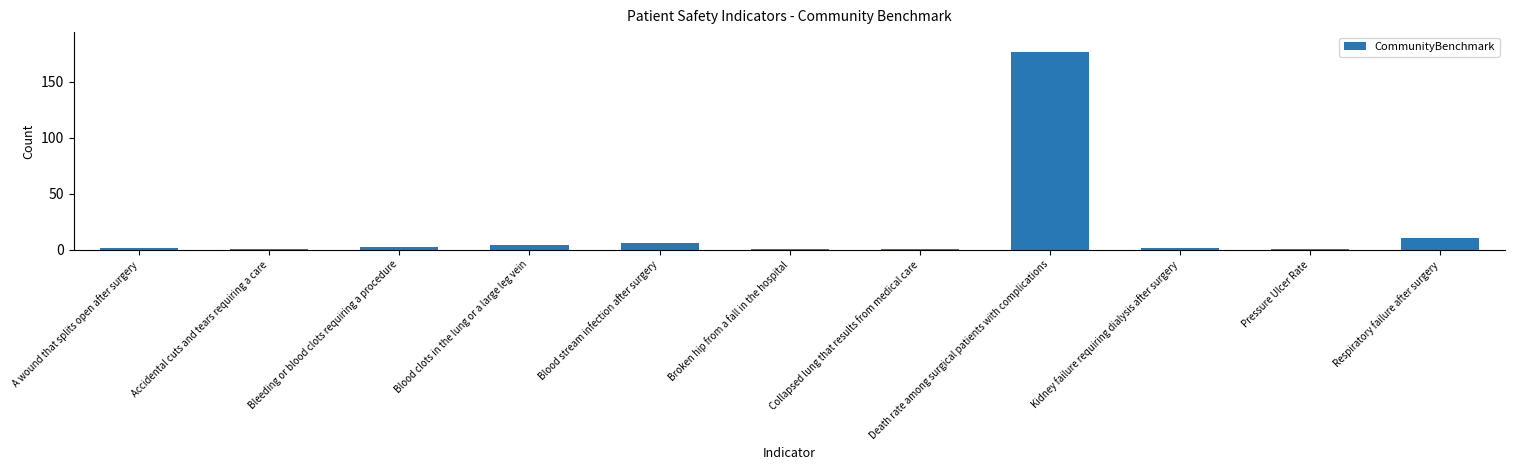

At which label is the value closest to 88?

Respiratory failure after surgery